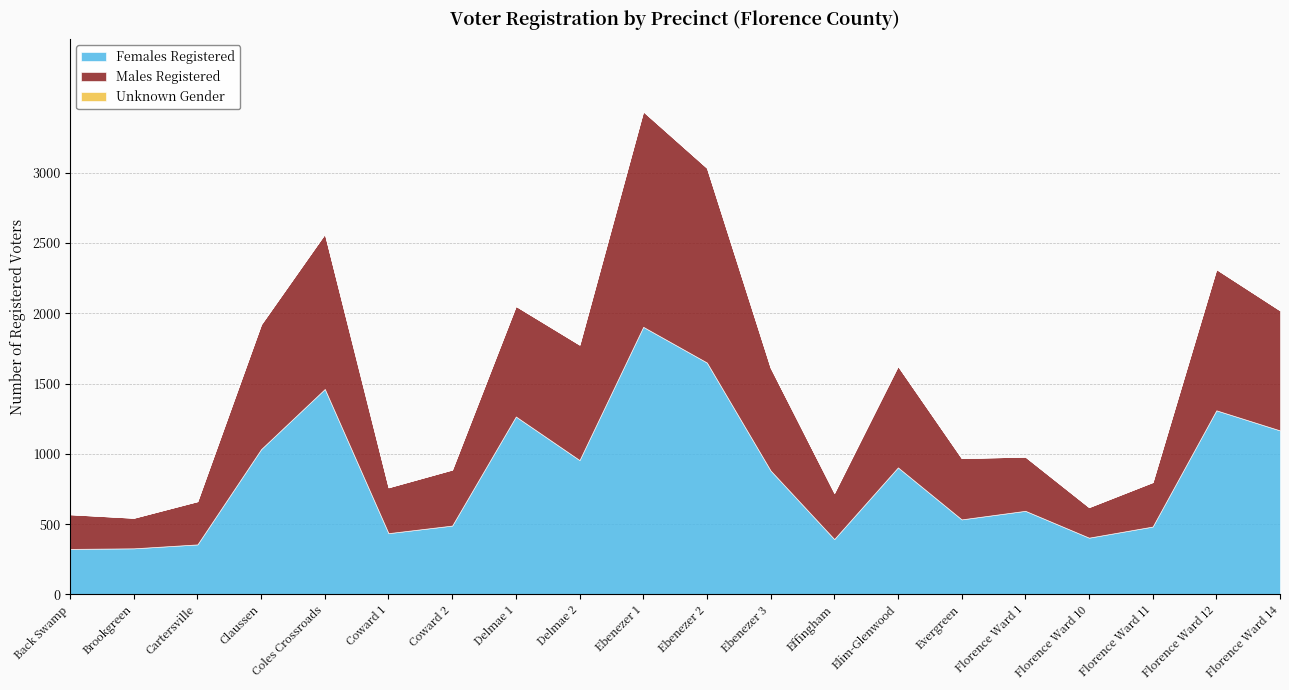

What is the label of the 18th point from the right?

Cartersville